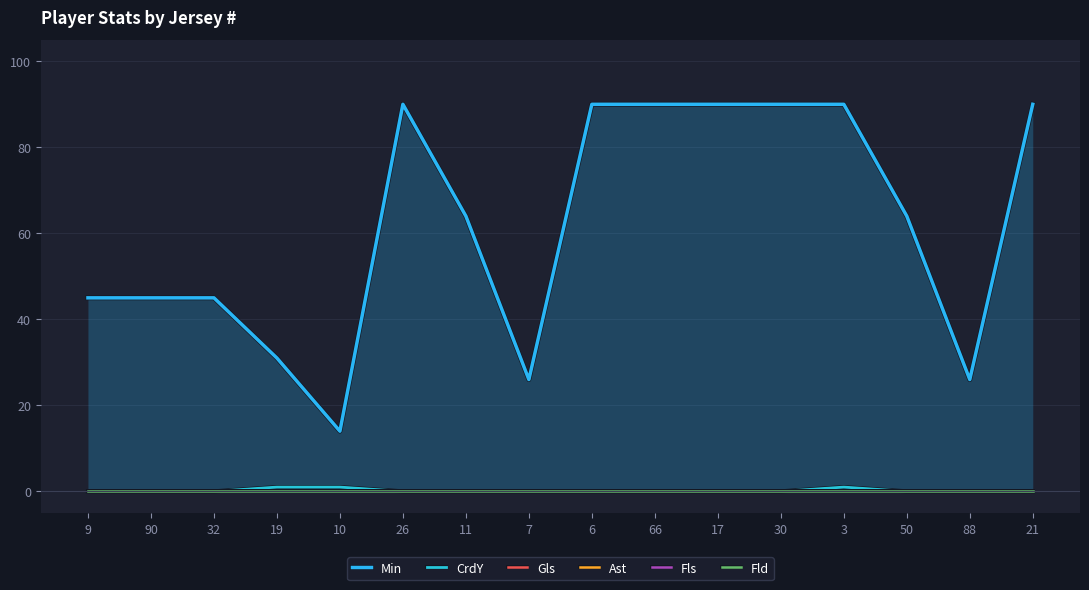

True or false: Gls and CrdY intersect in this chart.

False